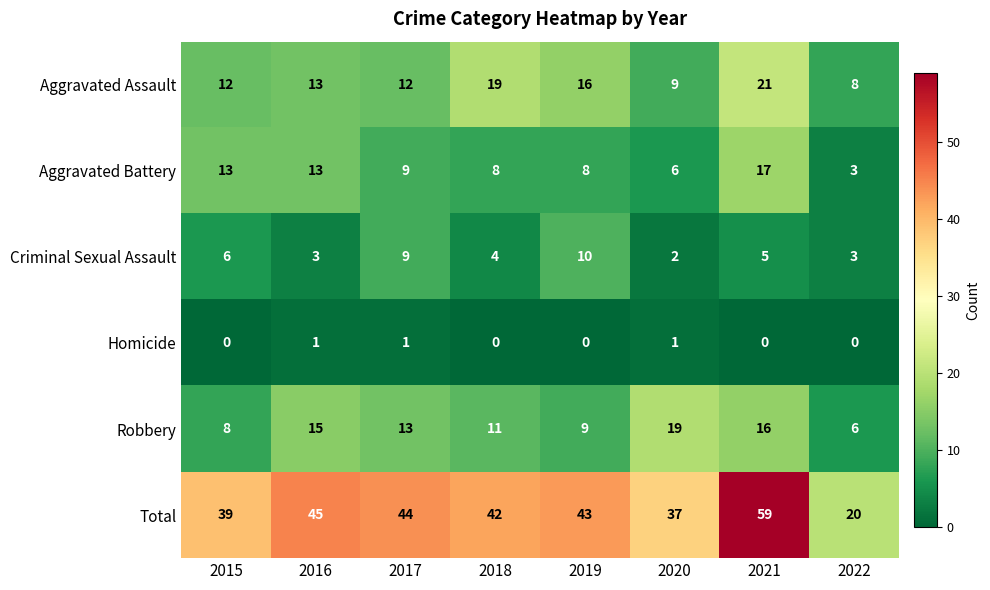

Which series has the widest spread of values?

Total